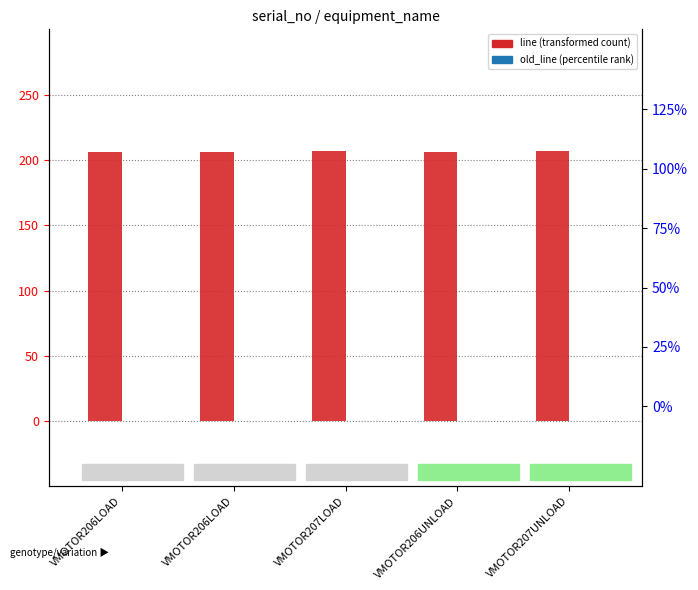

Which series has the largest range (max minus min)?

line